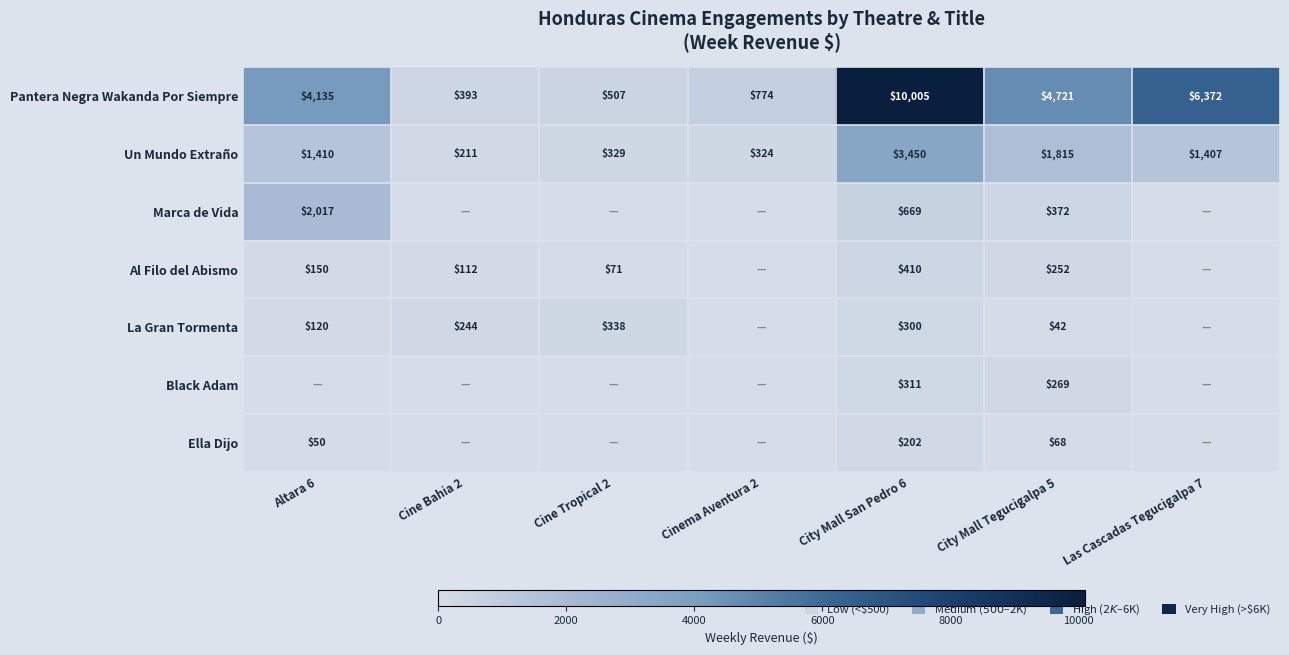

True or false: Pantera Negra Wakanda Por Siempre has a value of 10005 at City Mall San Pedro 6.

True